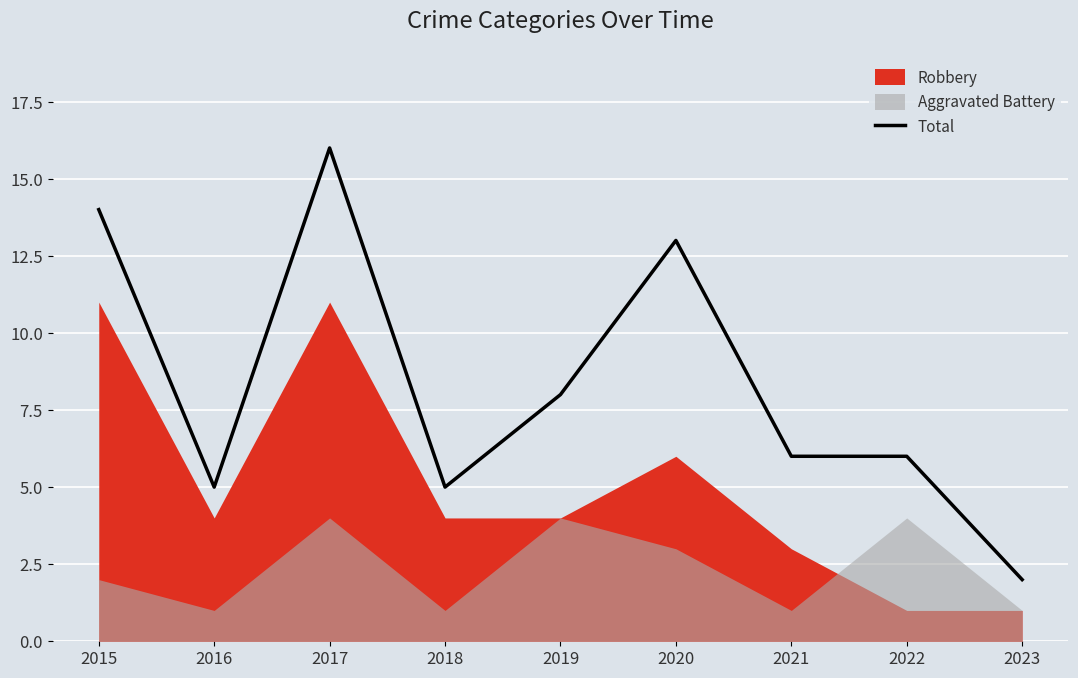

The Total series shows 7 at 2015. True or false?

False